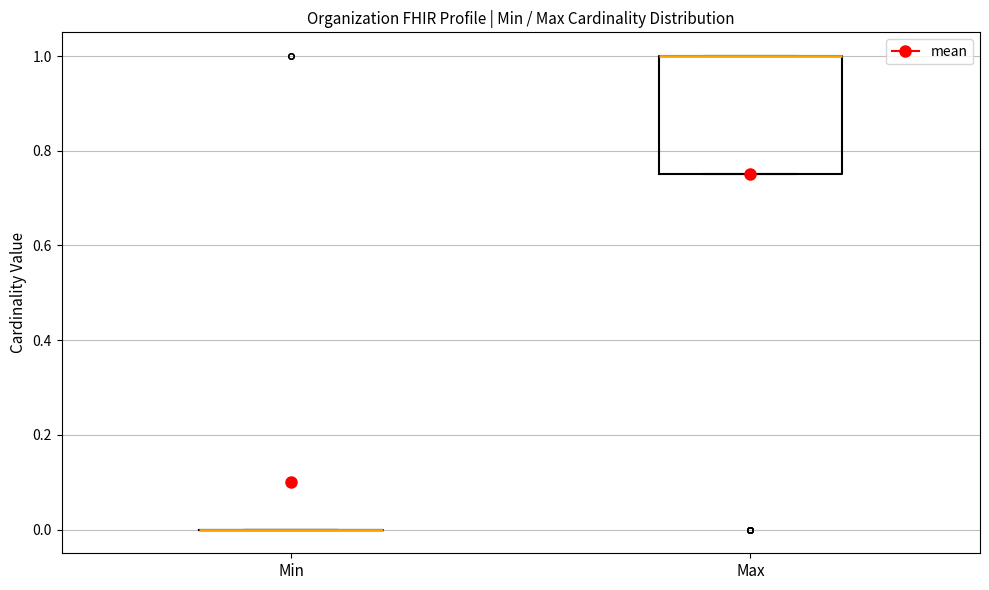

Reading left to right, transcribe this box plot: for each box, give where its median line is, the range the box spans, and where its two whiskers end, as read against the y-axis. The values are not printed on the chart, so give them approximately, as read against the axis.

Min: box collapsed to a line at 0.00, whiskers 0.00 to 0.00
Max: median 1.00 (drawn on the box's upper edge), box 0.76 to 1.00, whiskers 0.76 to 1.00